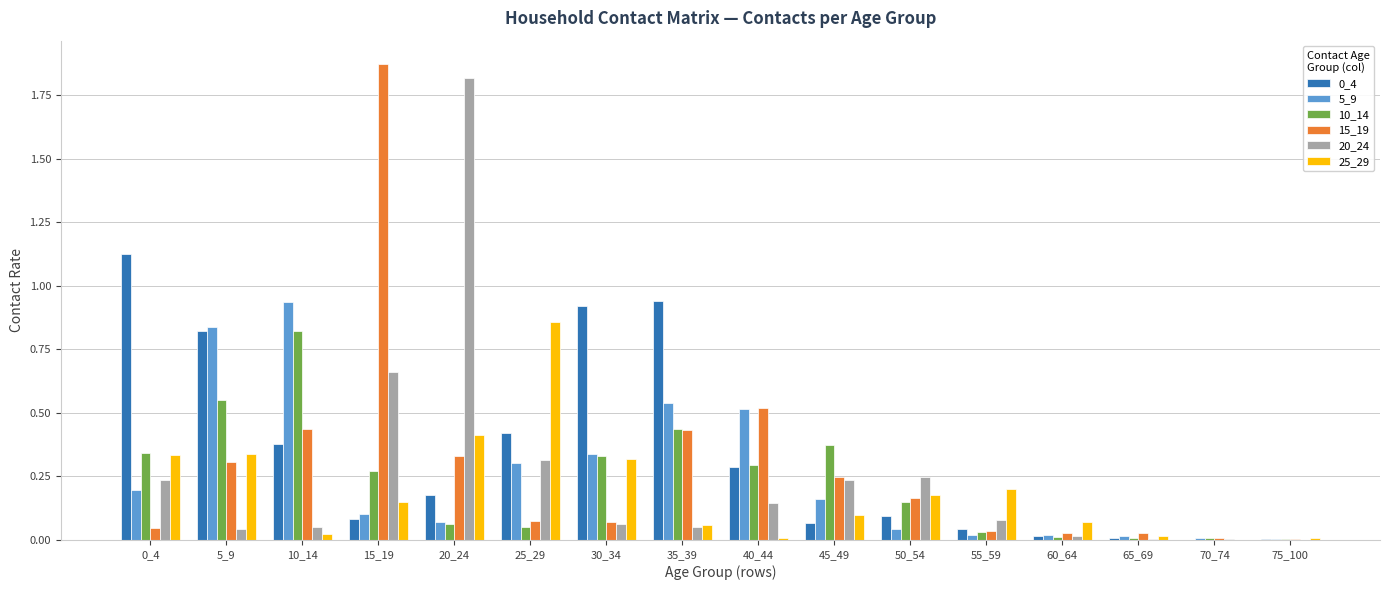

Is it true that 5_9 equals 0.0 at 55_59?

True